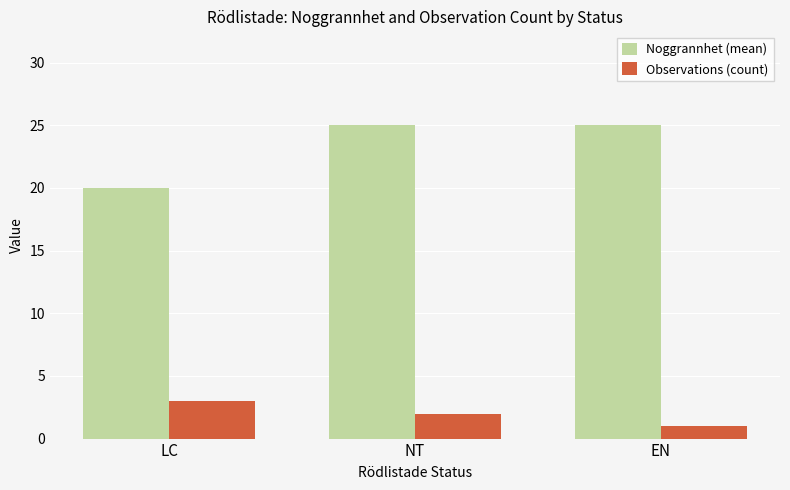

List the series in order of their peak value, lowest first.

Observations (count), Noggrannhet (mean)